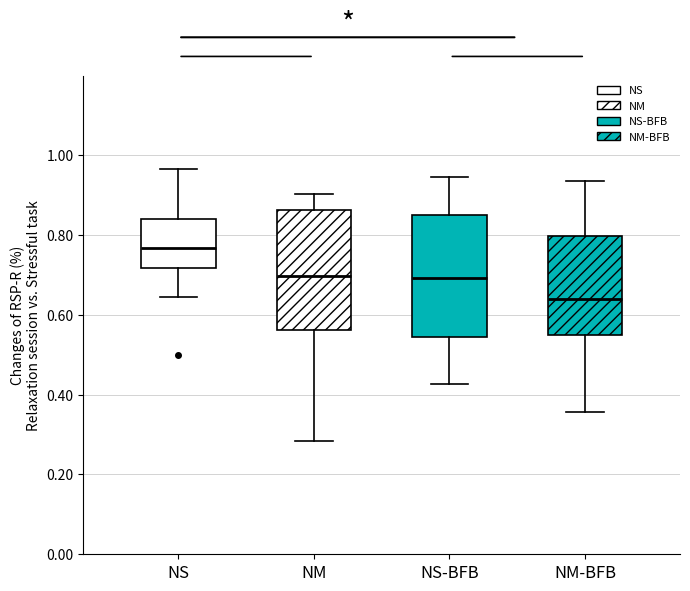

Where does the median line of the box for NM sit on the y-axis? The values are not printed on the chart, so give them approximately, as read against the axis.

0.70